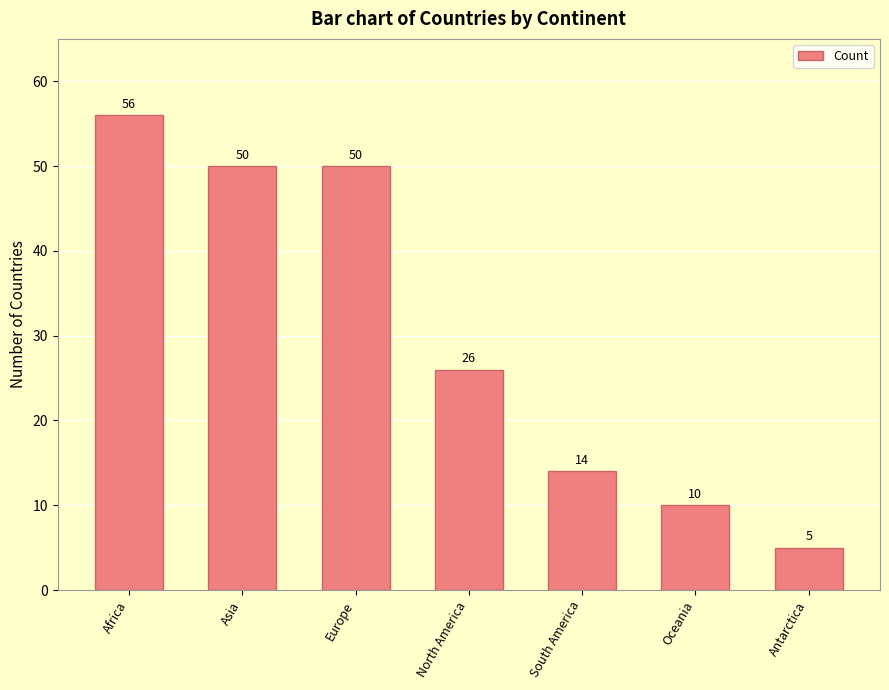

What is the maximum value shown in the chart?

56